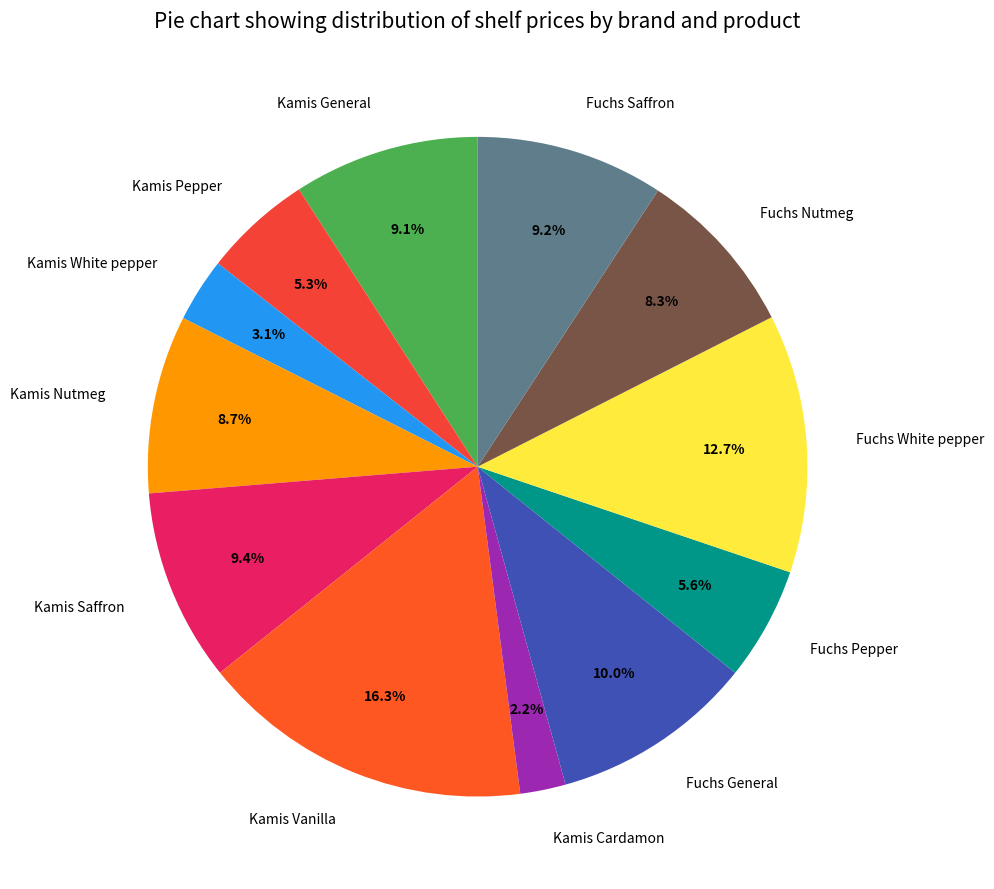

Is Fuchs White pepper the majority of the pie?

No